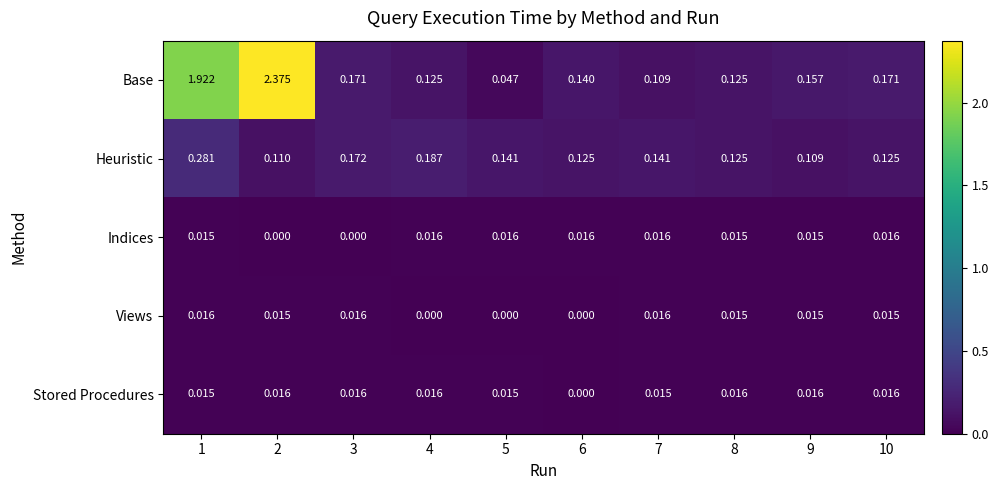

Rank the series at 2 from lowest to highest value.

Indices, Views, Stored Procedures, Heuristic, Base